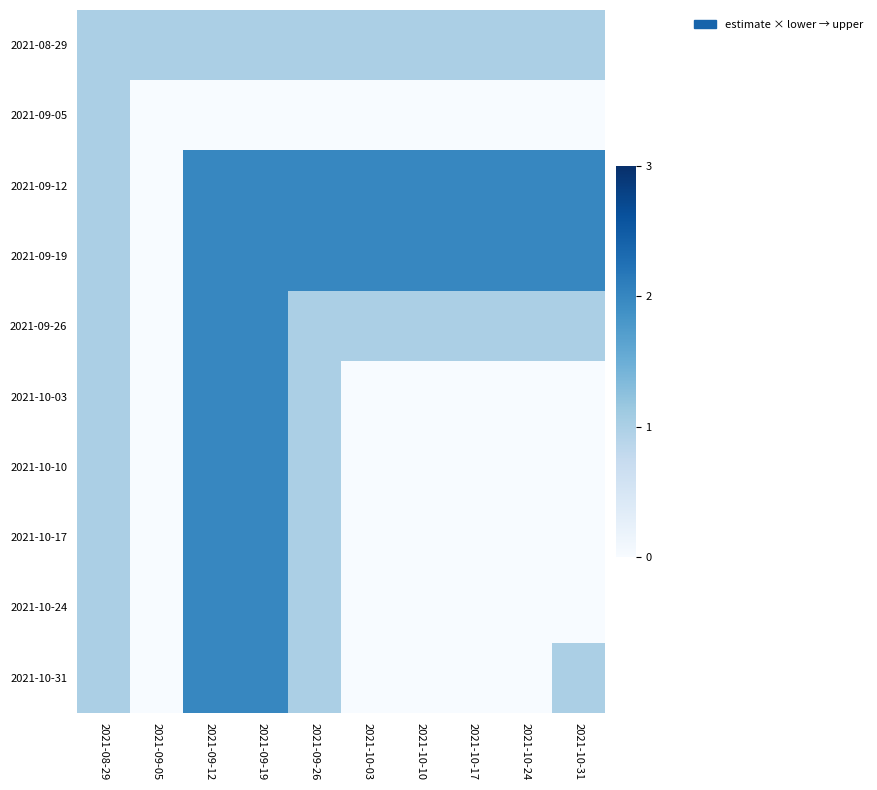

Reading left to right, what are all the values shown in this chart?

2021-08-29: 2021-08-29=1	2021-09-05=1	2021-09-12=1	2021-09-19=1	2021-09-26=1	2021-10-03=1	2021-10-10=1	2021-10-17=1	2021-10-24=1	2021-10-31=1
2021-09-05: 2021-08-29=1	2021-09-05=0	2021-09-12=0	2021-09-19=0	2021-09-26=0	2021-10-03=0	2021-10-10=0	2021-10-17=0	2021-10-24=0	2021-10-31=0
2021-09-12: 2021-08-29=1	2021-09-05=0	2021-09-12=2	2021-09-19=2	2021-09-26=2	2021-10-03=2	2021-10-10=2	2021-10-17=2	2021-10-24=2	2021-10-31=2
2021-09-19: 2021-08-29=1	2021-09-05=0	2021-09-12=2	2021-09-19=2	2021-09-26=2	2021-10-03=2	2021-10-10=2	2021-10-17=2	2021-10-24=2	2021-10-31=2
2021-09-26: 2021-08-29=1	2021-09-05=0	2021-09-12=2	2021-09-19=2	2021-09-26=1	2021-10-03=1	2021-10-10=1	2021-10-17=1	2021-10-24=1	2021-10-31=1
2021-10-03: 2021-08-29=1	2021-09-05=0	2021-09-12=2	2021-09-19=2	2021-09-26=1	2021-10-03=0	2021-10-10=0	2021-10-17=0	2021-10-24=0	2021-10-31=0
2021-10-10: 2021-08-29=1	2021-09-05=0	2021-09-12=2	2021-09-19=2	2021-09-26=1	2021-10-03=0	2021-10-10=0	2021-10-17=0	2021-10-24=0	2021-10-31=0
2021-10-17: 2021-08-29=1	2021-09-05=0	2021-09-12=2	2021-09-19=2	2021-09-26=1	2021-10-03=0	2021-10-10=0	2021-10-17=0	2021-10-24=0	2021-10-31=0
2021-10-24: 2021-08-29=1	2021-09-05=0	2021-09-12=2	2021-09-19=2	2021-09-26=1	2021-10-03=0	2021-10-10=0	2021-10-17=0	2021-10-24=0	2021-10-31=0
2021-10-31: 2021-08-29=1	2021-09-05=0	2021-09-12=2	2021-09-19=2	2021-09-26=1	2021-10-03=0	2021-10-10=0	2021-10-17=0	2021-10-24=0	2021-10-31=1